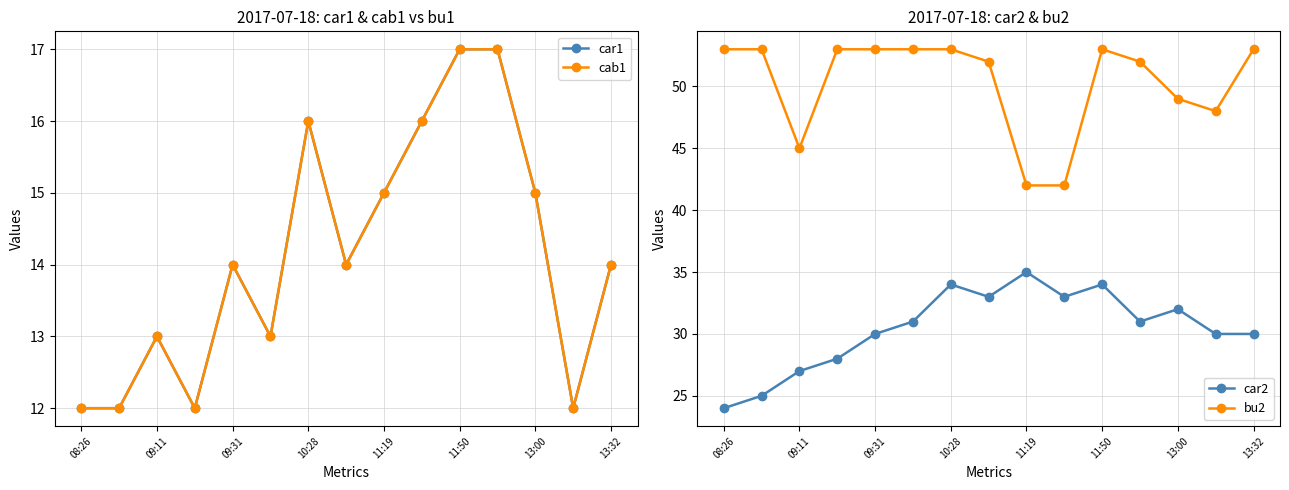

What is the maximum value for car2?

35